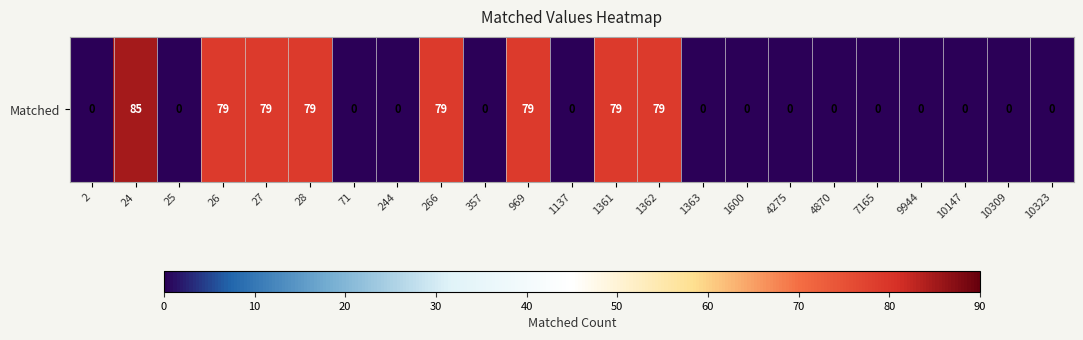

Rank the categories by value from highest to lowest.

24, 26, 27, 28, 266, 969, 1361, 1362, 2, 25, 71, 244, 357, 1137, 1363, 1600, 4275, 4870, 7165, 9944, 10147, 10309, 10323